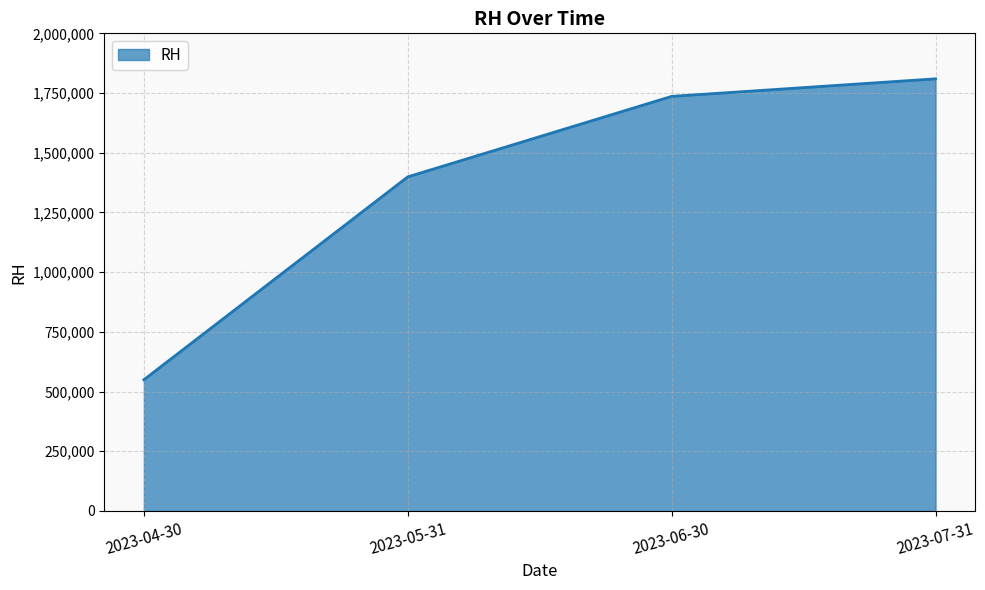

Rank the categories by value from highest to lowest.

2023-07-31, 2023-06-30, 2023-05-31, 2023-04-30